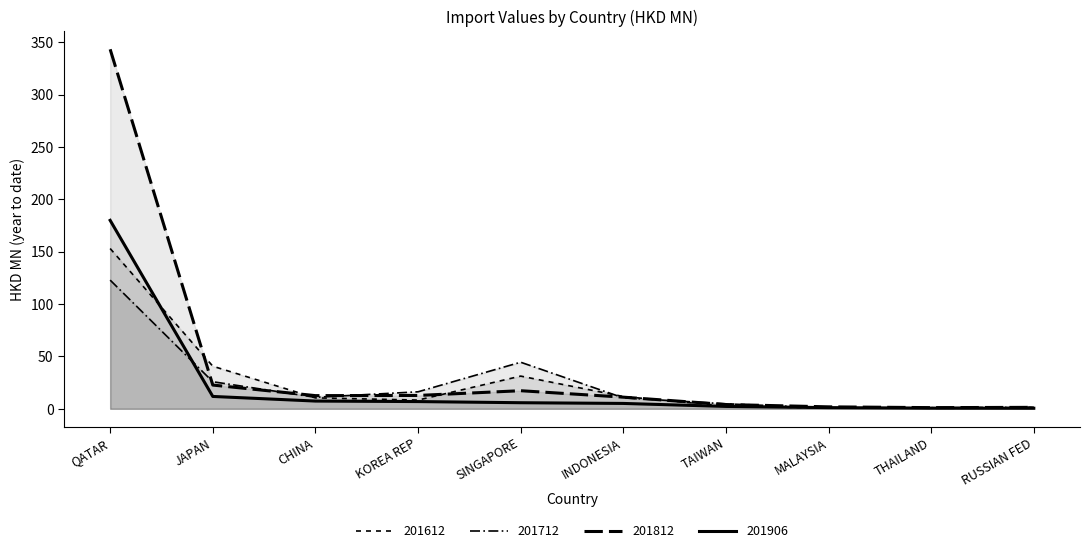

What is the total value across all series at CHINA?

41.3